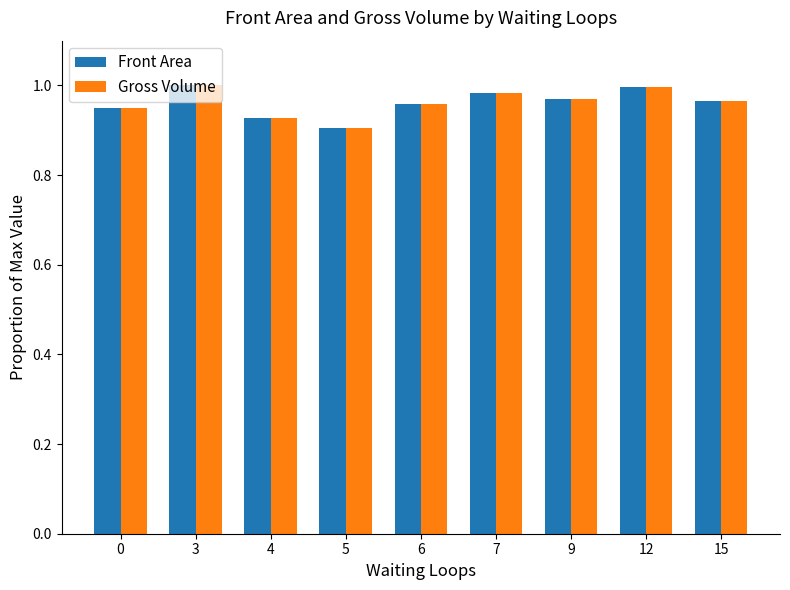

At how many categories does at least one series exceed 0?

9